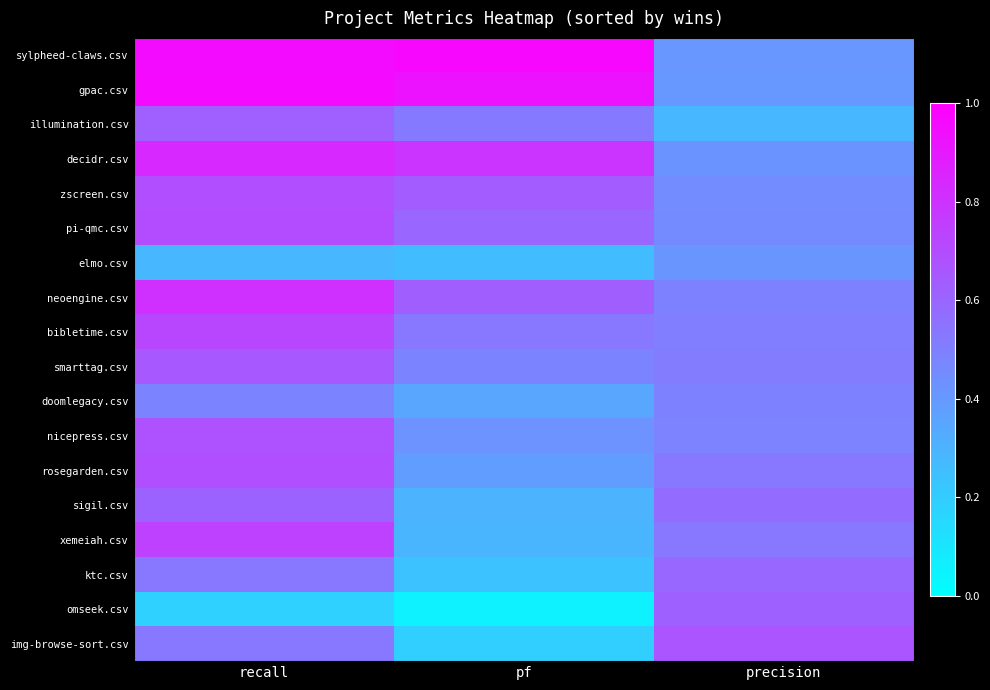

At pf, list the series in order from smallest to largest.

omseek.csv, img-browse-sort.csv, ktc.csv, elmo.csv, xemeiah.csv, sigil.csv, doomlegacy.csv, rosegarden.csv, nicepress.csv, smarttag.csv, illumination.csv, bibletime.csv, pi-qmc.csv, neoengine.csv, zscreen.csv, decidr.csv, gpac.csv, sylpheed-claws.csv